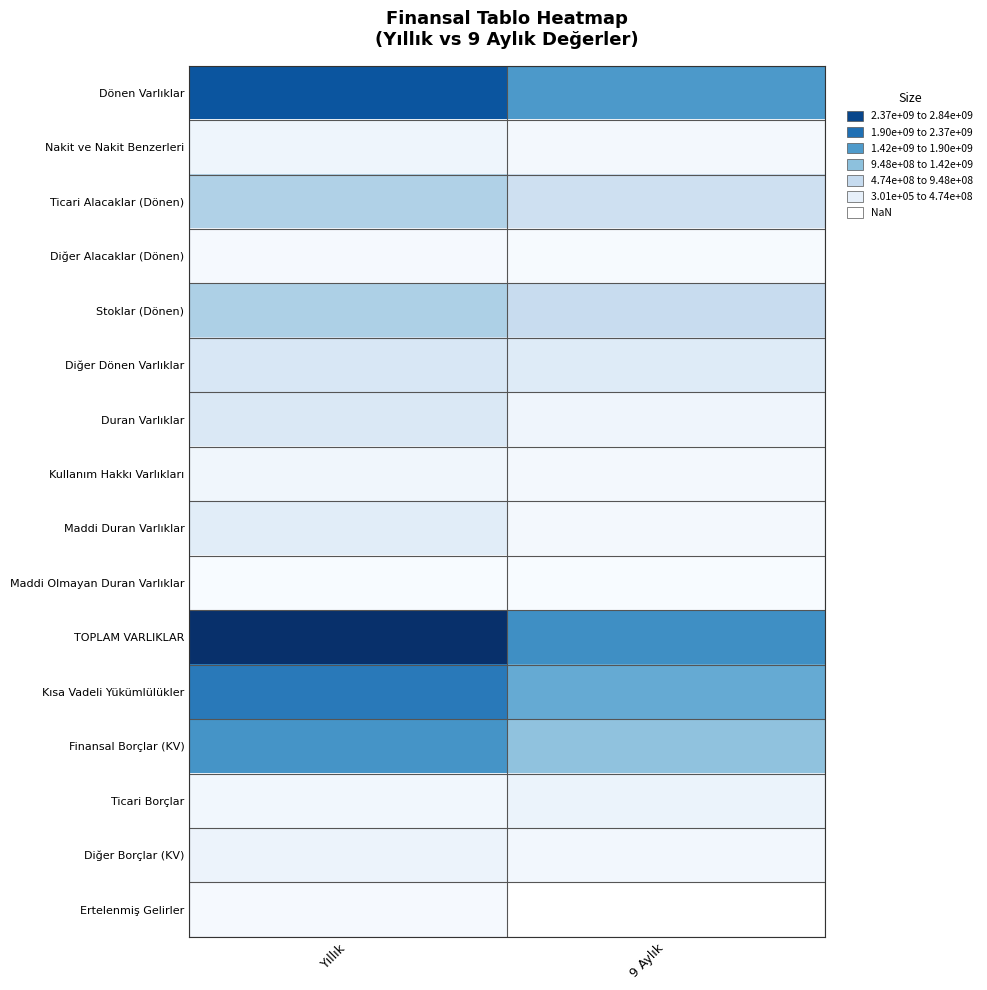

Is the value of Kısa Vadeli Yükümlülükler at Yıllık greater than the value of Duran Varlıklar at 9 Aylık?

Yes